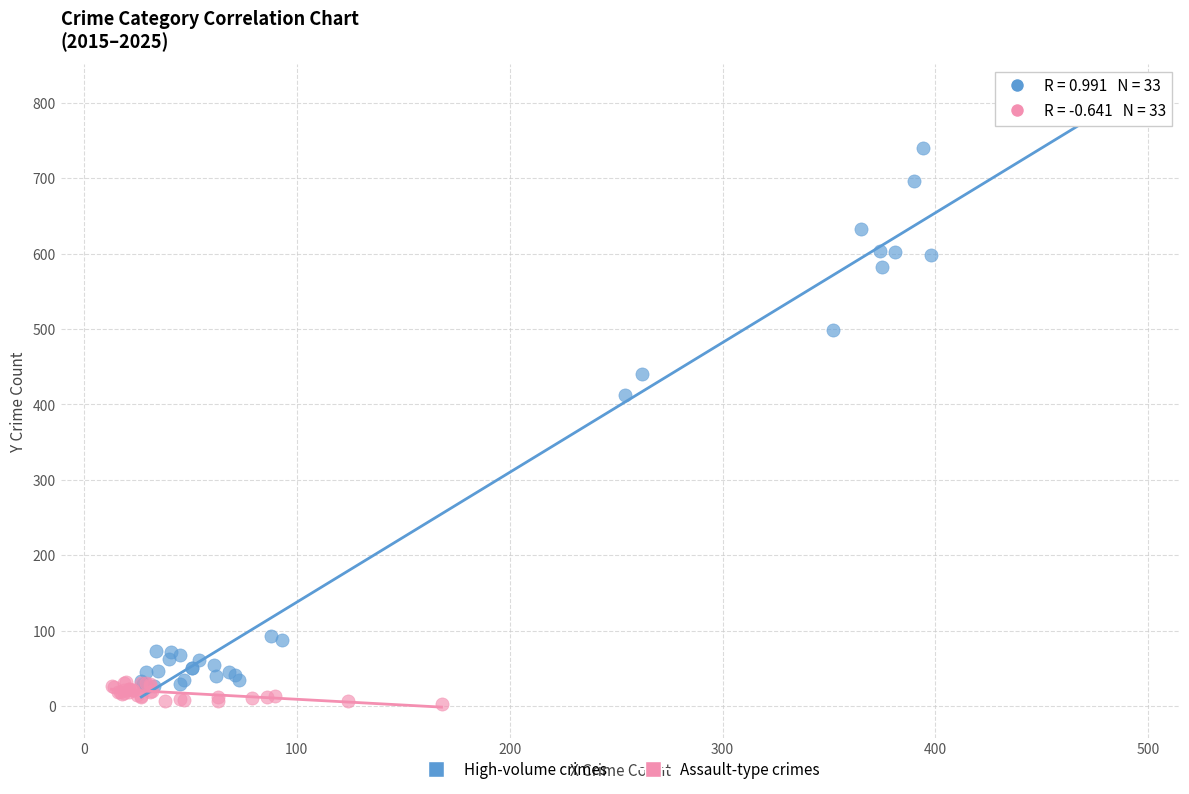

Which series reaches the maximum Y coordinate?

High-volume crimes